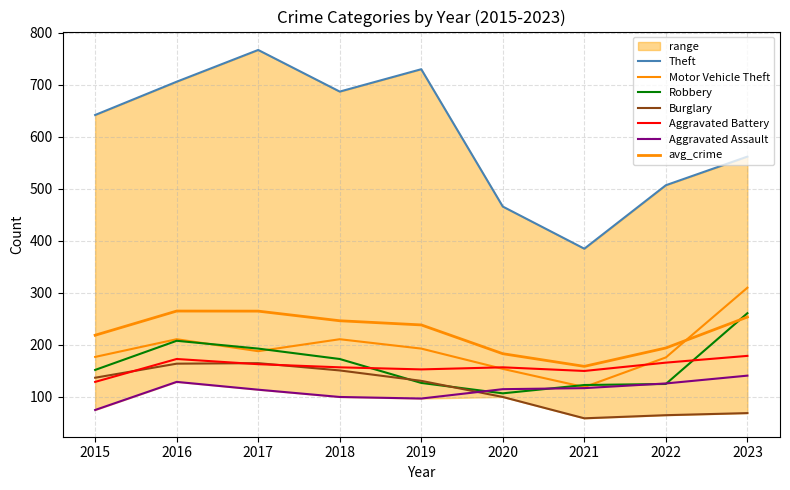

What is the value of the Motor Vehicle Theft point at the 2nd from the left?

211